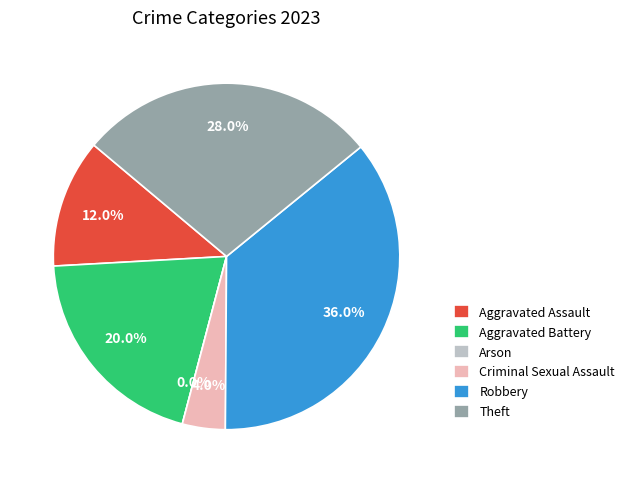

Which slice is the largest?

Robbery